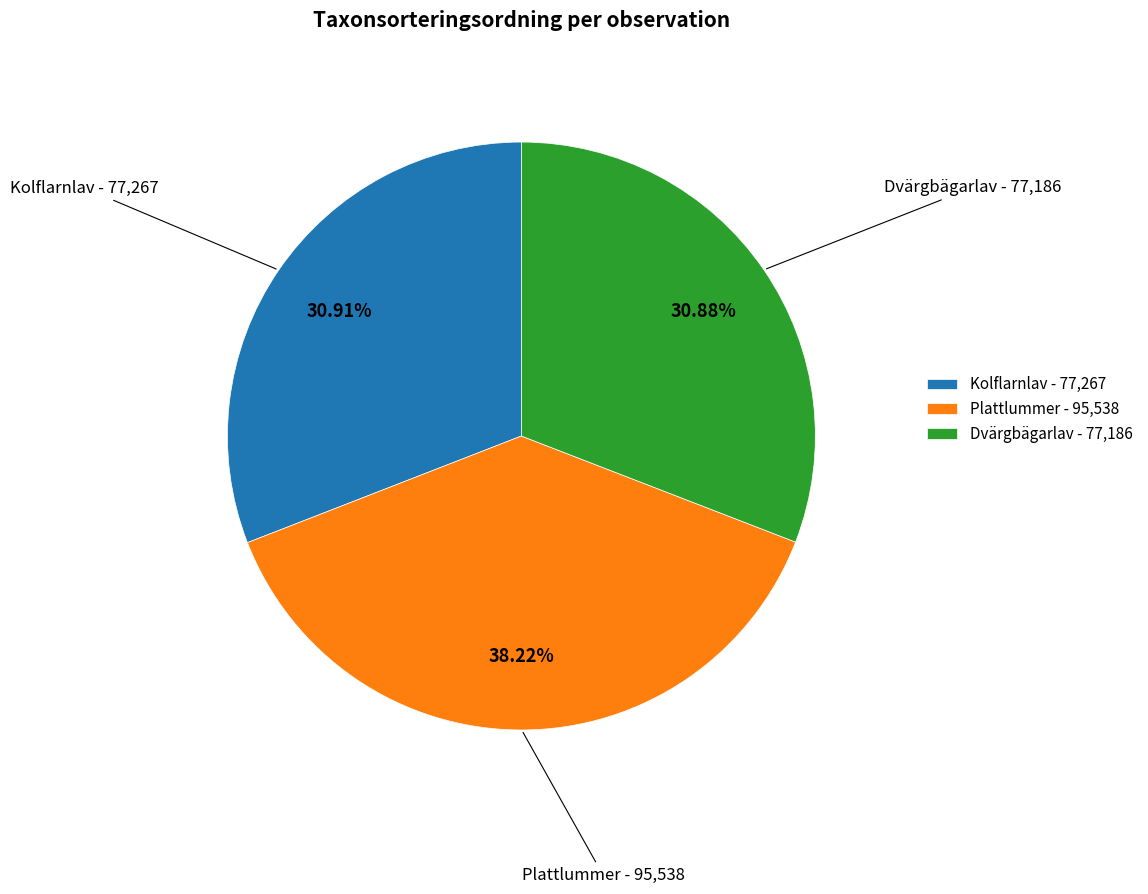

Do Kolflarnlav - 77,267 and Plattlummer - 95,538 together represent more than half of the pie?

Yes